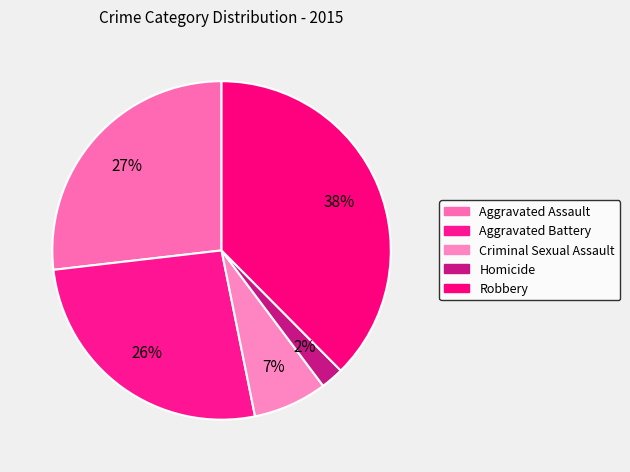

To the nearest percent, what is the combined percentage of Aggravated Battery and Aggravated Assault?

53%